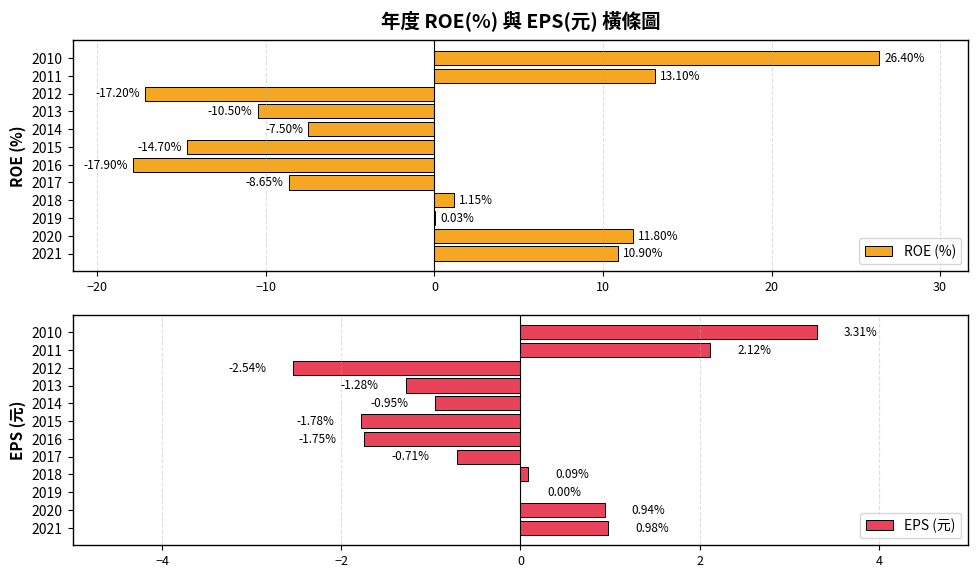

What is the sum of the ROE (%) values at 2018 and 2019?

1.2